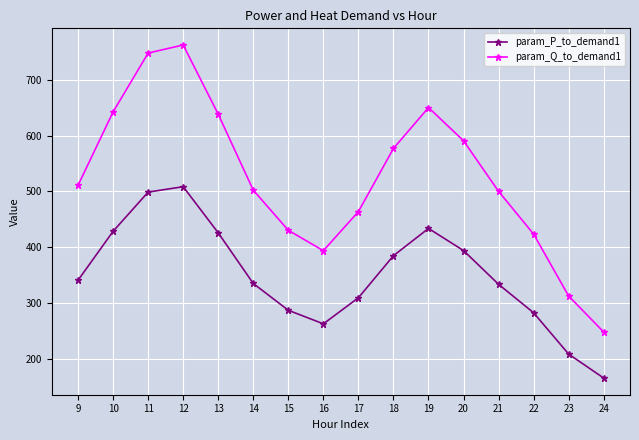

What is the sum of the param_P_to_demand1 values at 13 and 15?

712.3